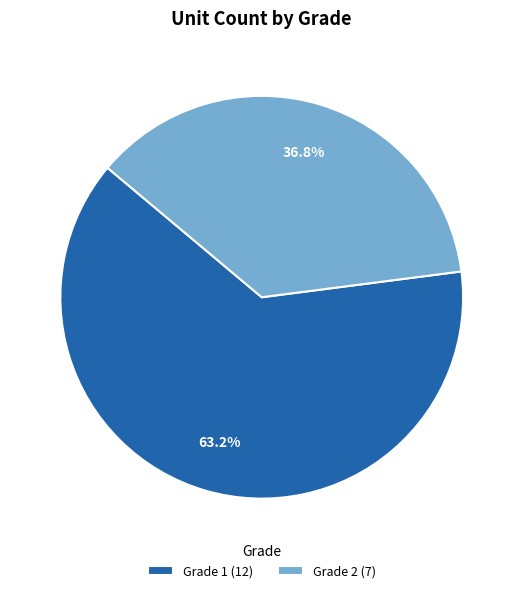

Count the number of slices in the pie.

2